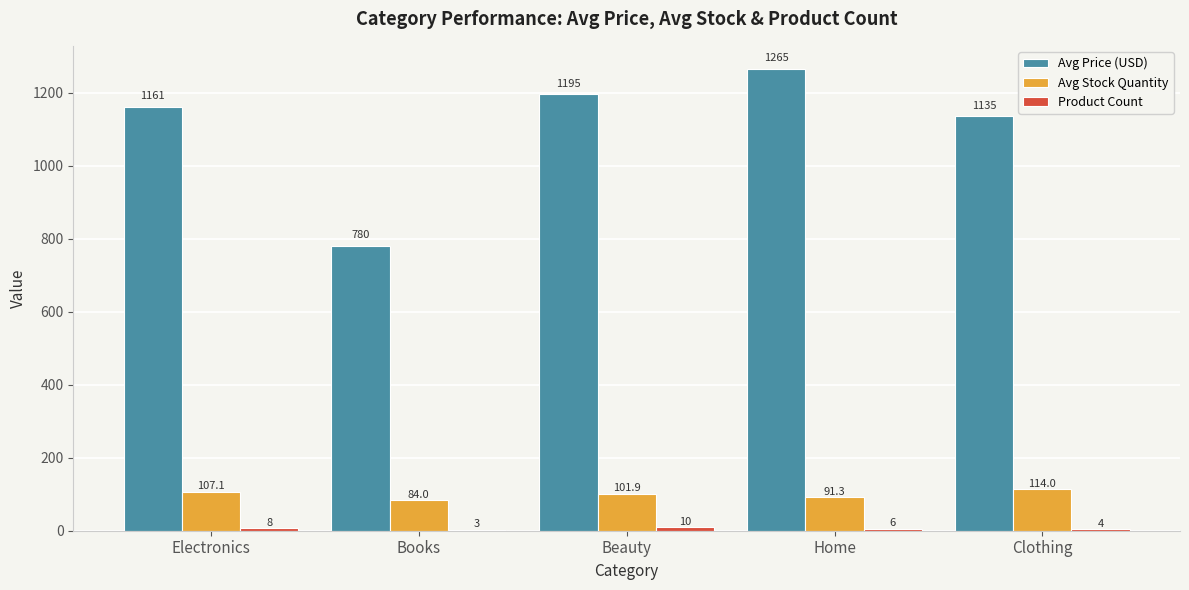

Which label corresponds to the largest value in the chart?

Home